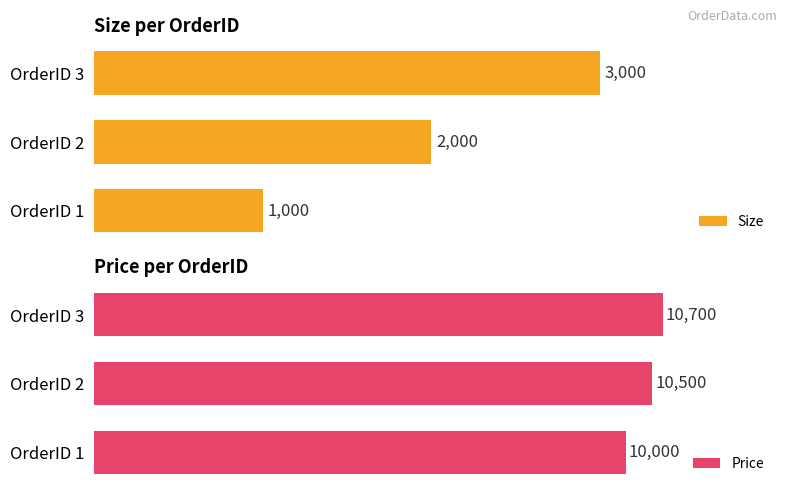

Rank the series by their maximum value, from highest to lowest.

Price, Size